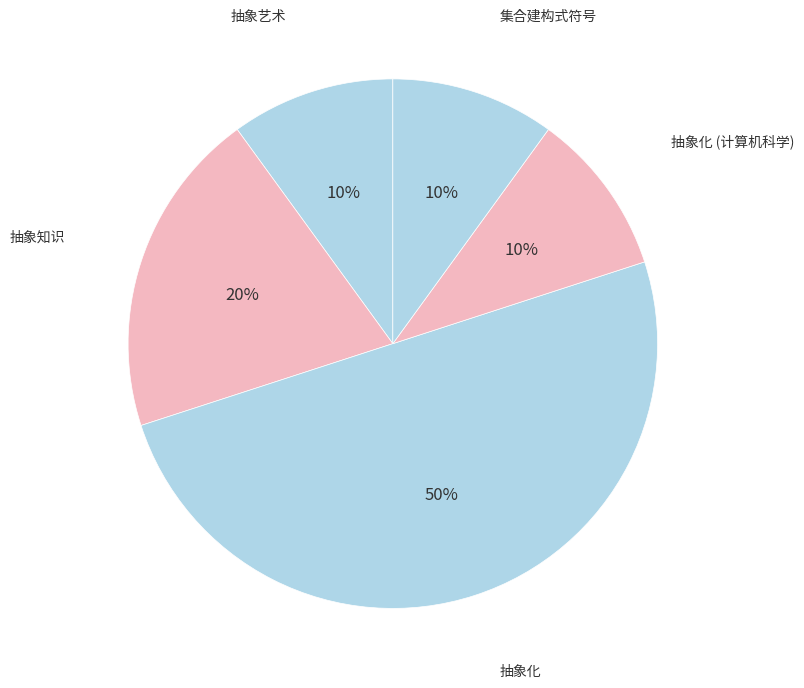

Count the number of slices in the pie.

5